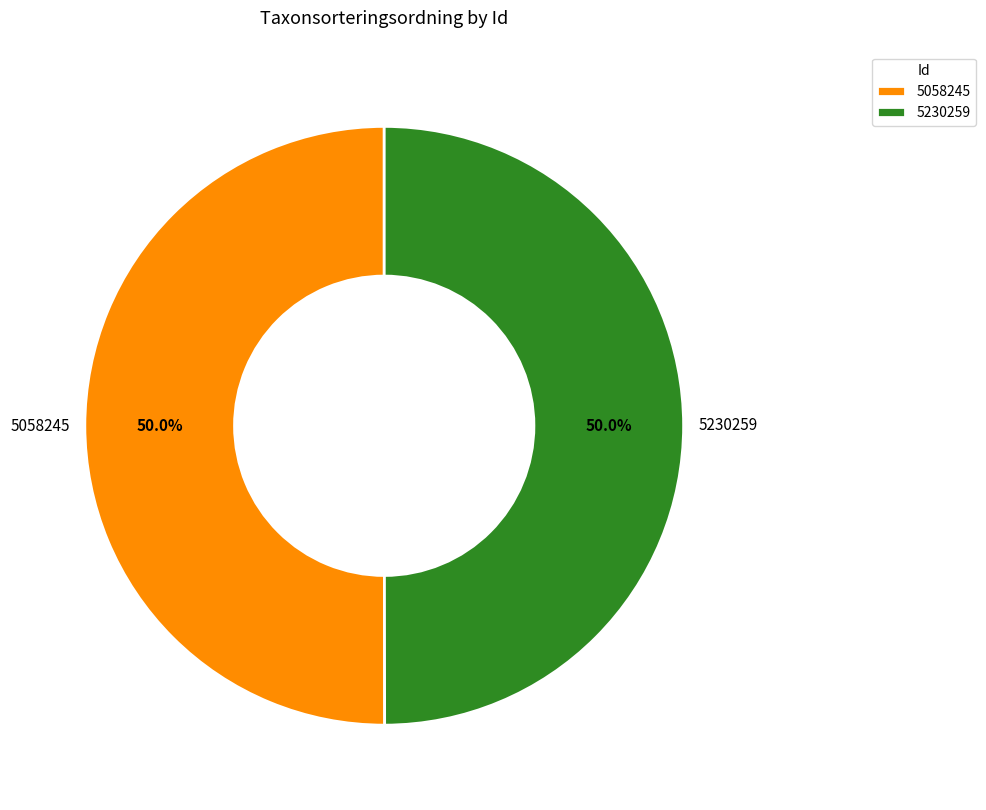

Approximately how many times larger is the value at 5058245 compared to 5230259?

1.0